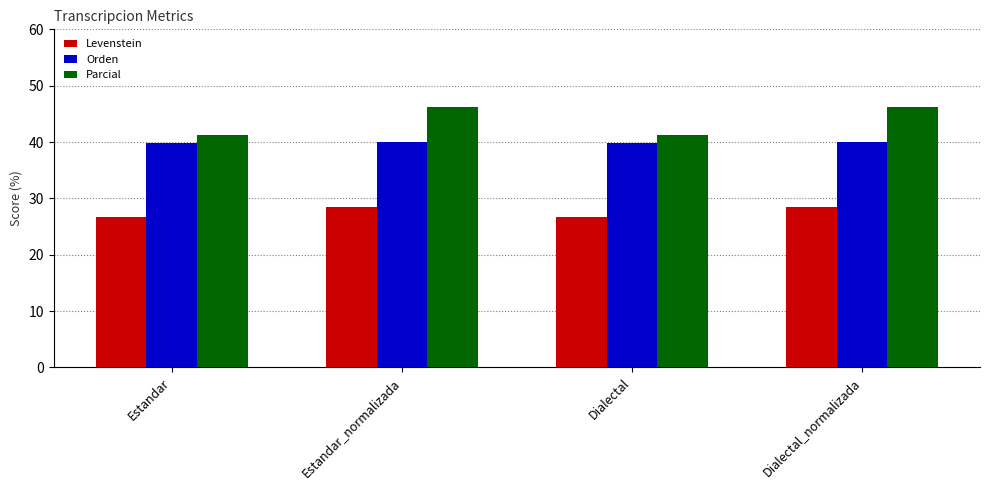

True or false: Levenstein has a value of 28.4 at Dialectal_normalizada.

True